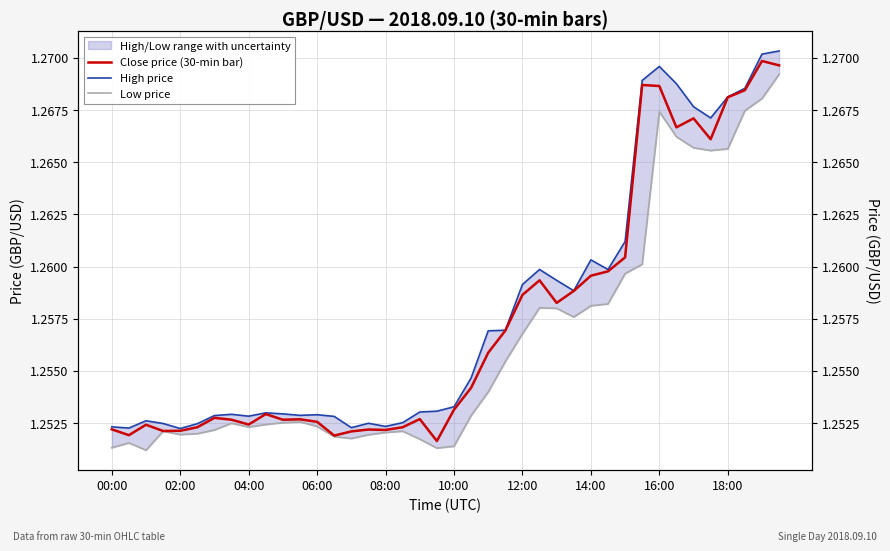

At which category is the sum across all series the highest?

39